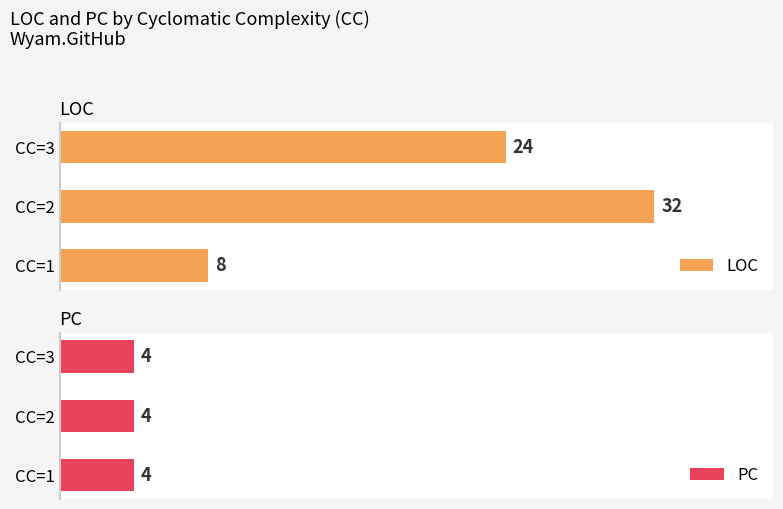

True or false: LOC has a value of 13.5 at CC=1.

False